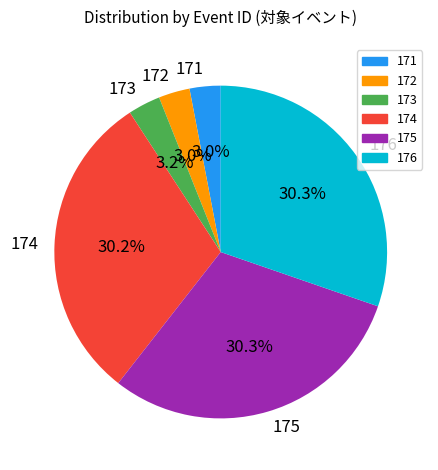

Which has a higher value, 173 or 175?

175